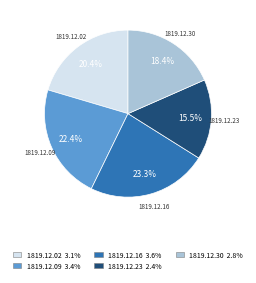

How many segments does this pie chart have?

5